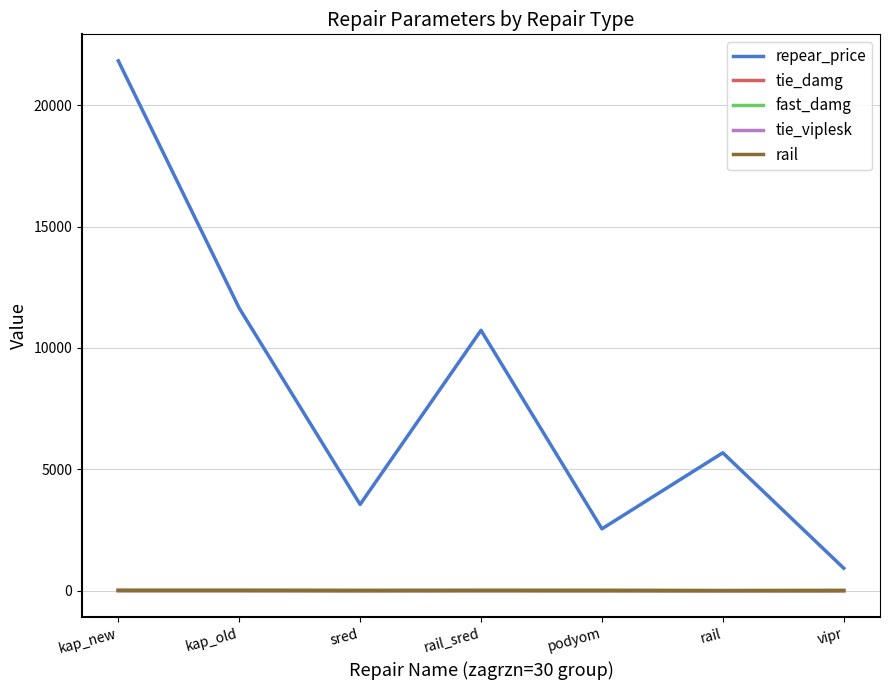

True or false: fast_damg has a value of 0.0 at rail.

True